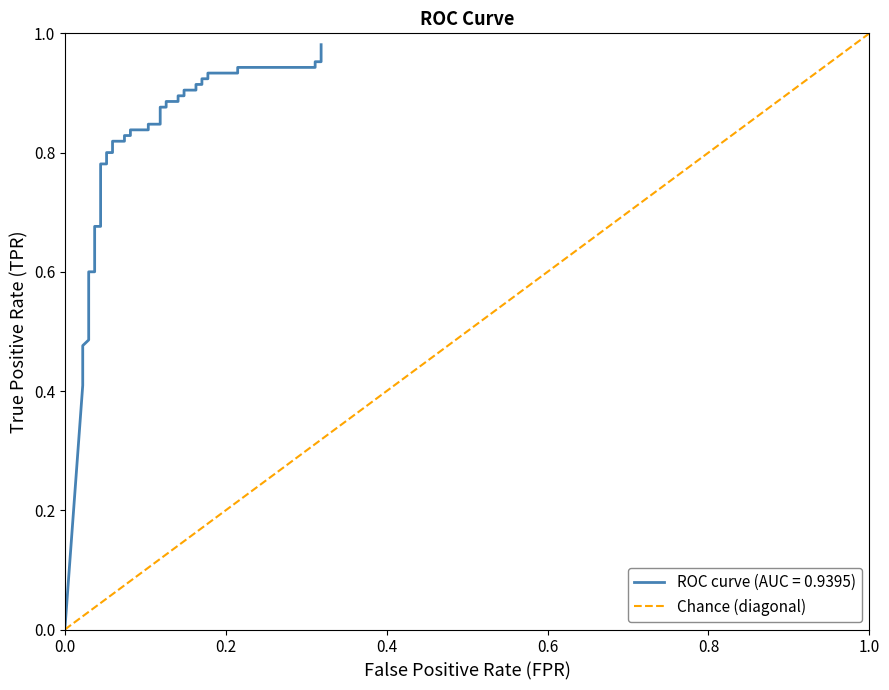

Is this an area chart (filled region under the line)?

No